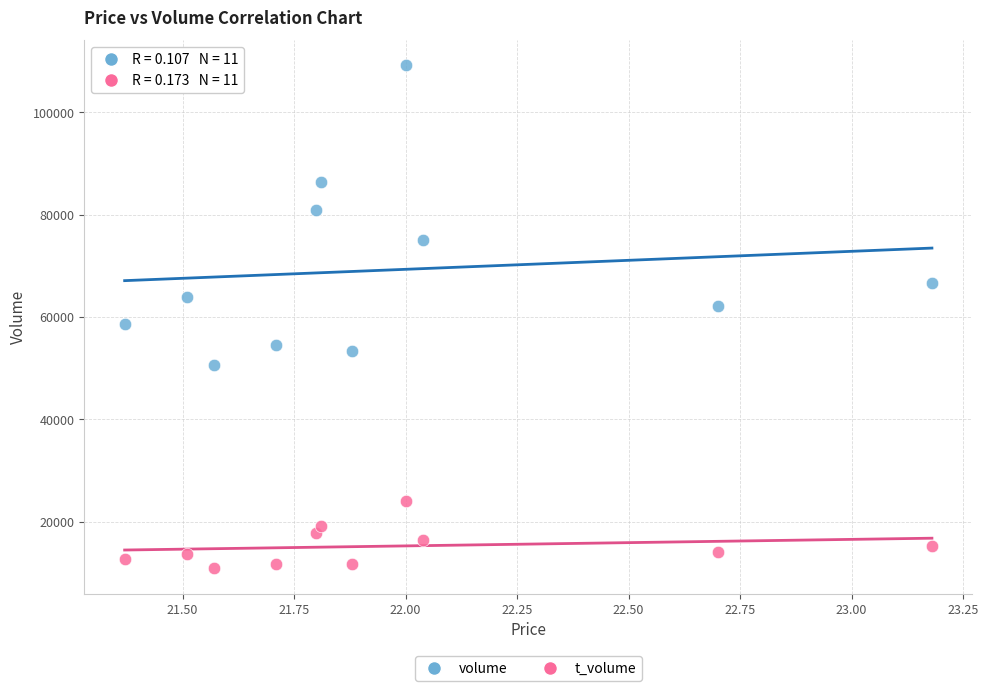

Across all data points, what is the range of Y values (max minus min)?

98288